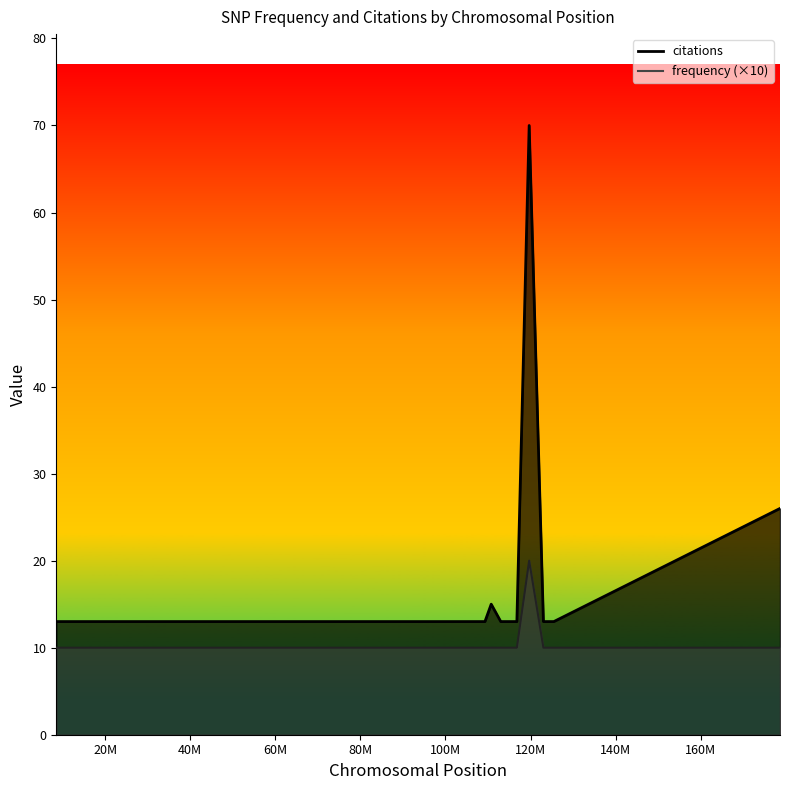

Which series has the largest range (max minus min)?

citations_line